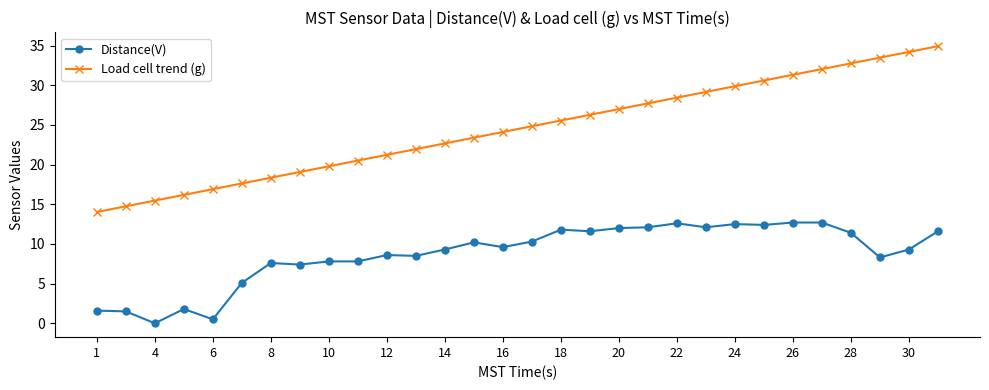

What is the greatest value displayed?

34.9